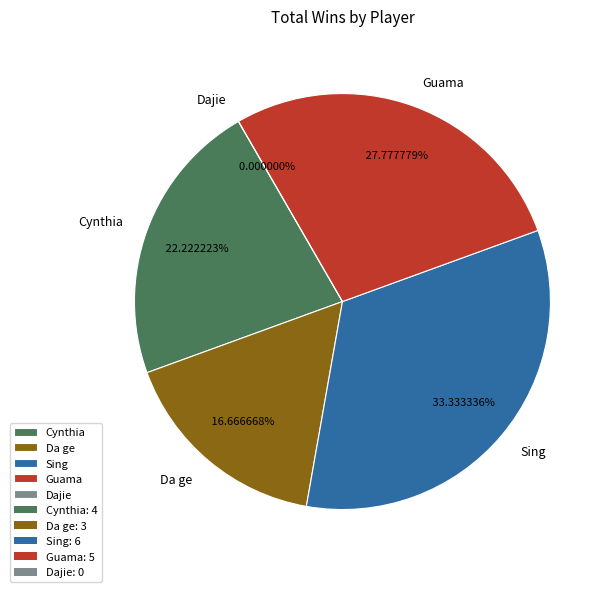

Rank the categories by value from lowest to highest.

Dajie, Da ge, Cynthia, Guama, Sing